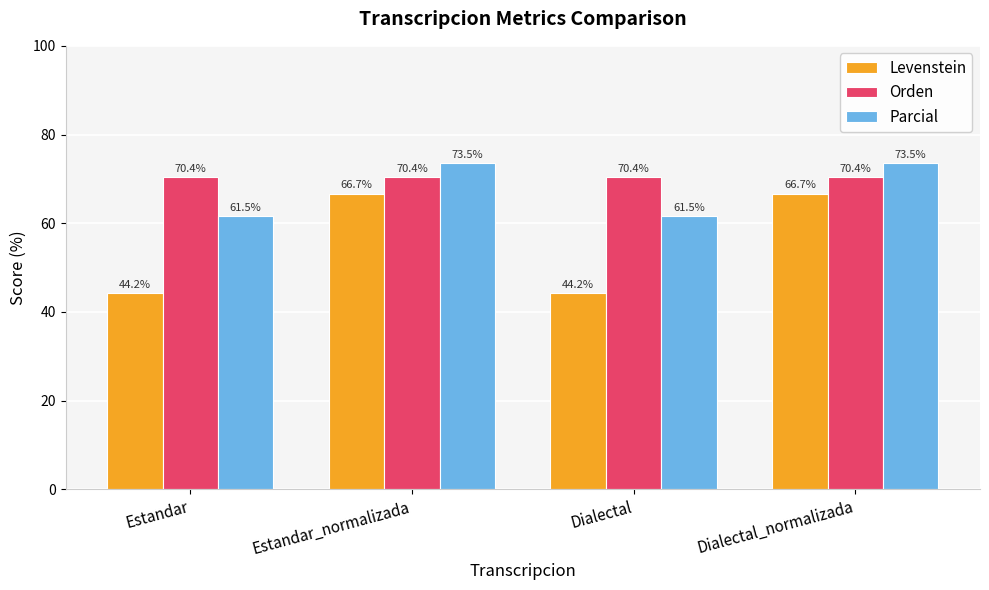

How many groups of bars are there?

4